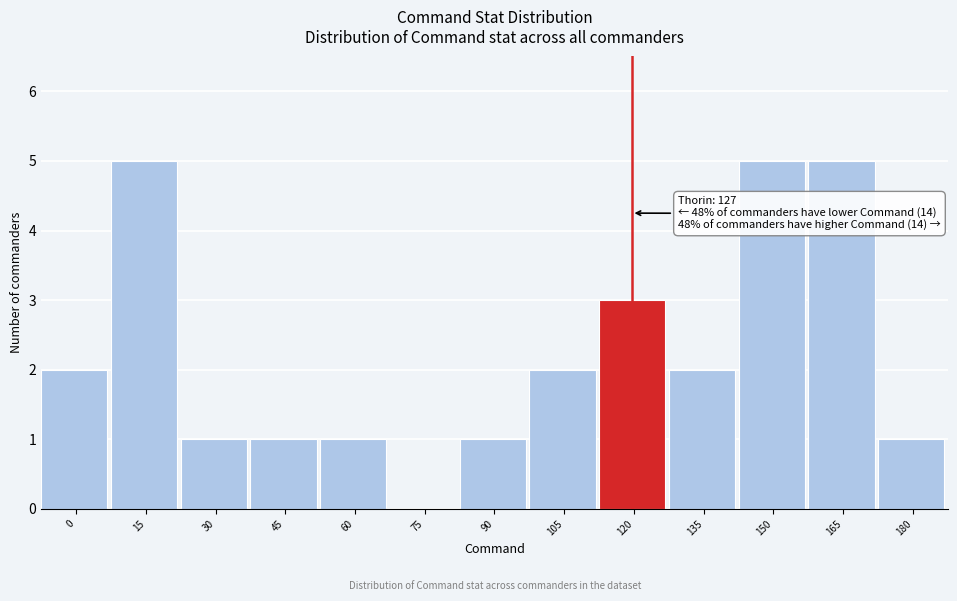

Reading left to right, extract all data points from this chart.

0=2	15=5	30=1	45=1	60=1	75=0	90=1	105=2	120=3	135=2	150=5	165=5	180=1